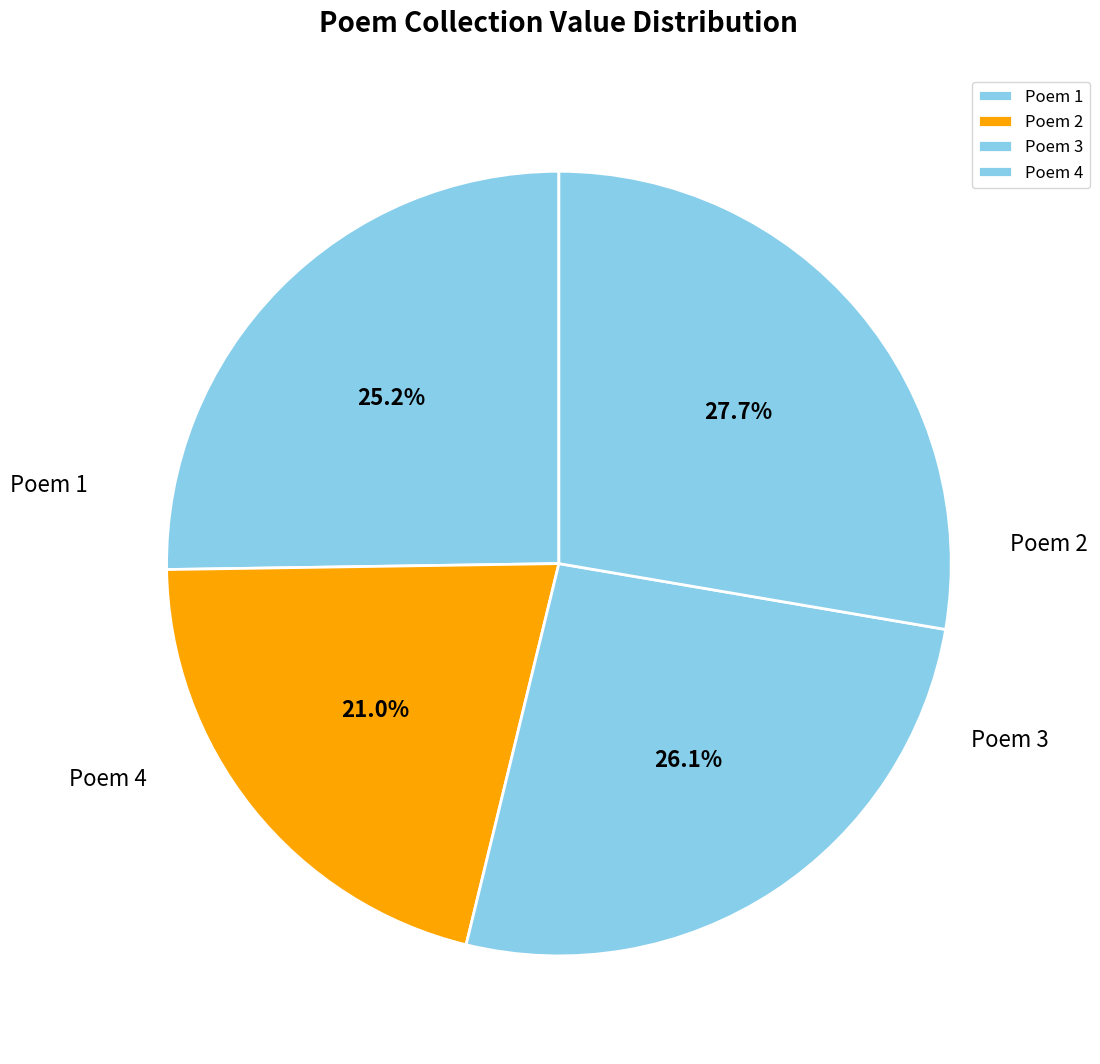

Does any single category account for the majority?

No